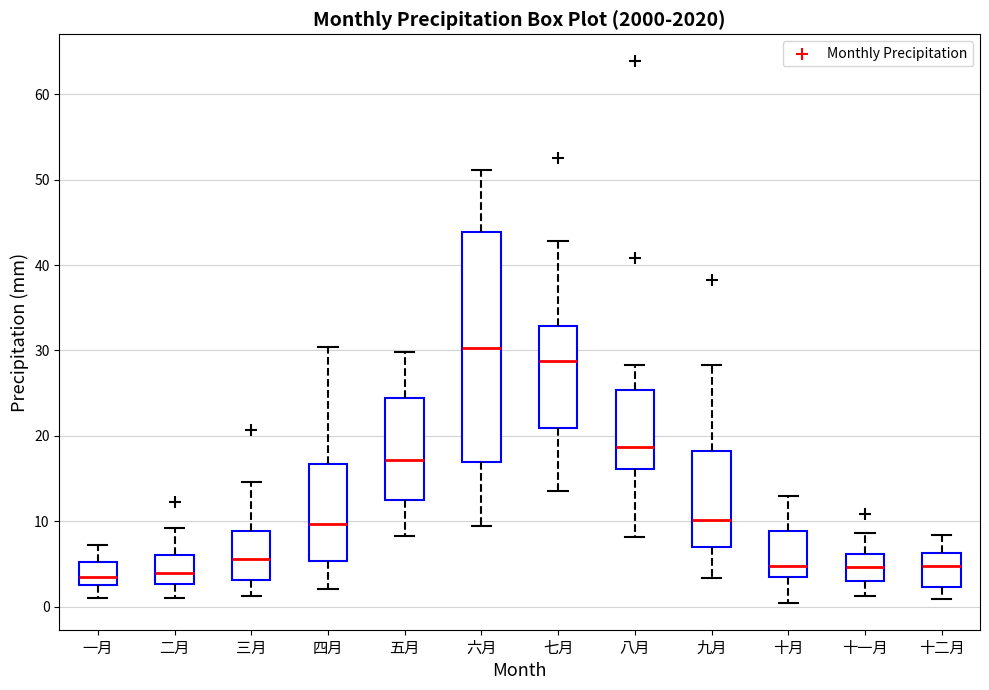

Where does the lower whisker of the box for 七月 end on the y-axis? The values are not printed on the chart, so give them approximately, as read against the axis.

14